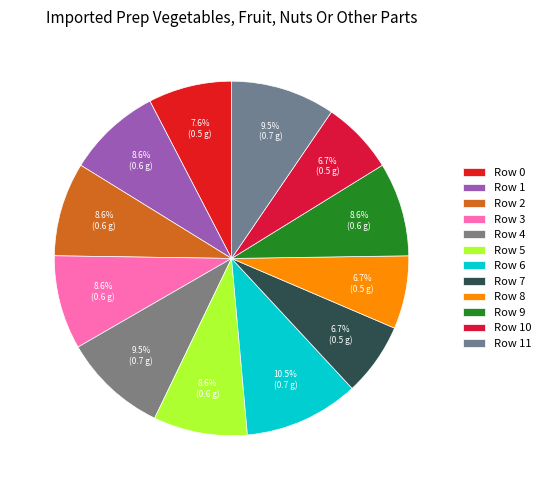

How many slices are in this pie chart?

12